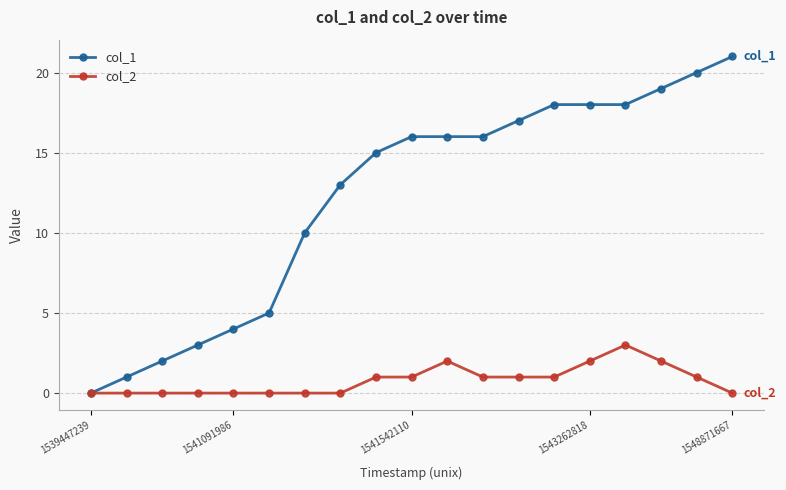

What is the greatest value displayed?

21